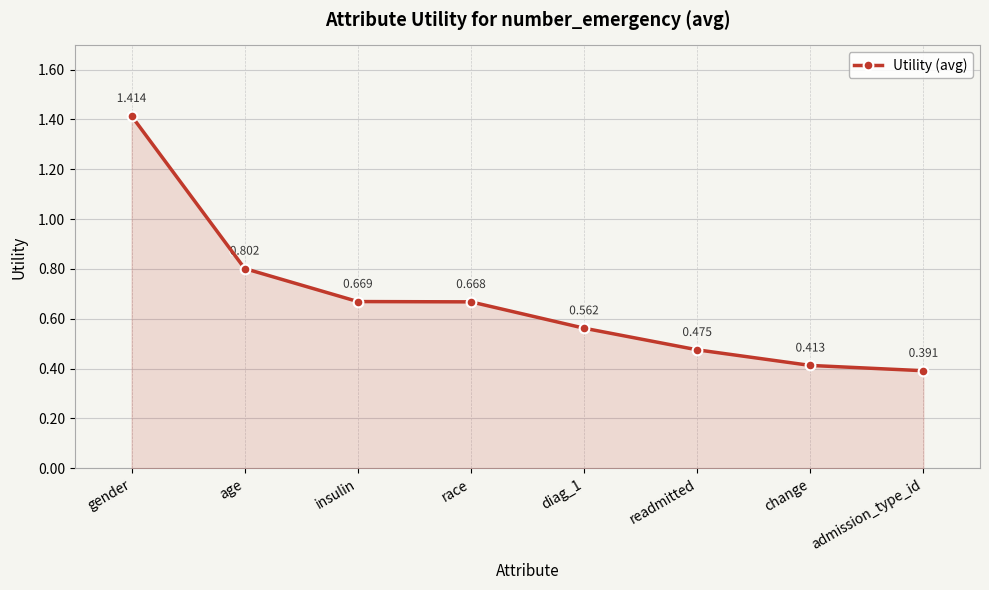

What is the label of the 7th point from the right?

age